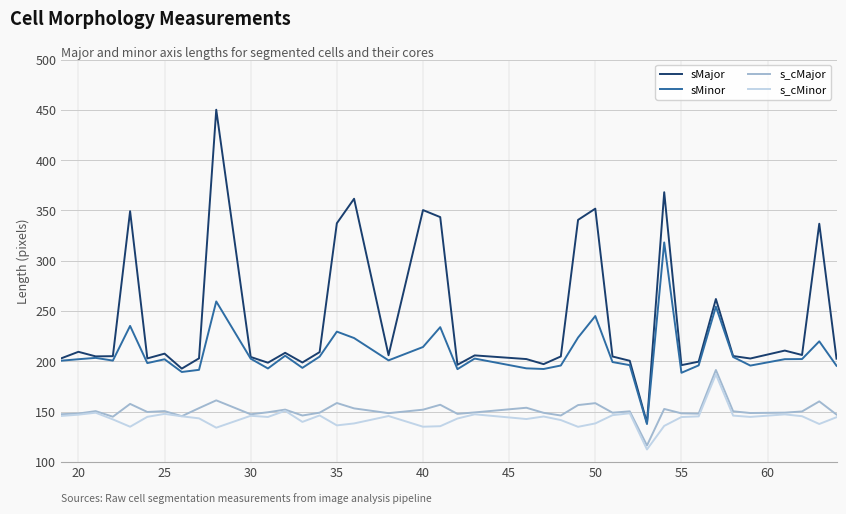

True or false: sMinor has more than 2 interior local peaks.

True